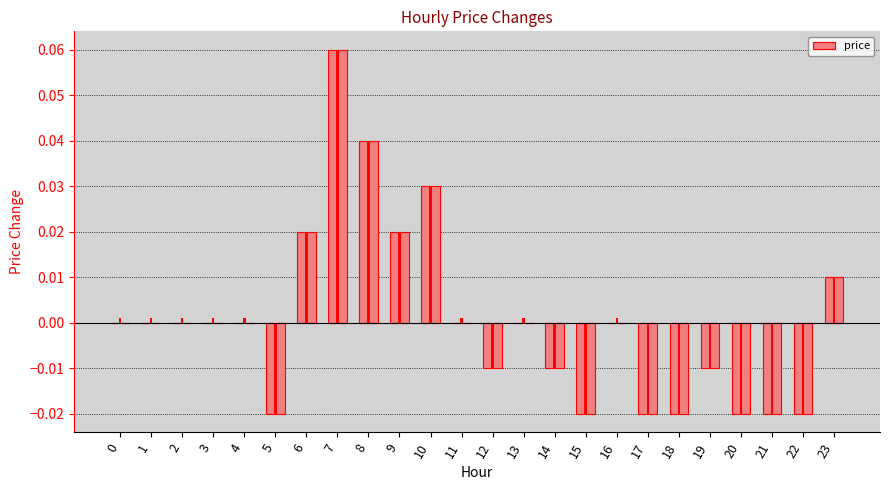

How many values exceed 0?

6